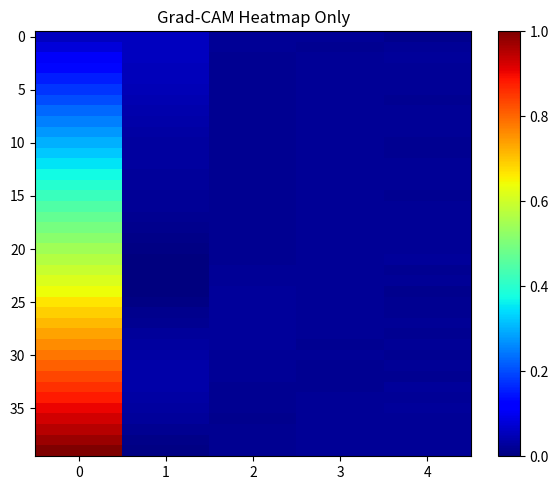

How many distinct data groups are displayed?

40